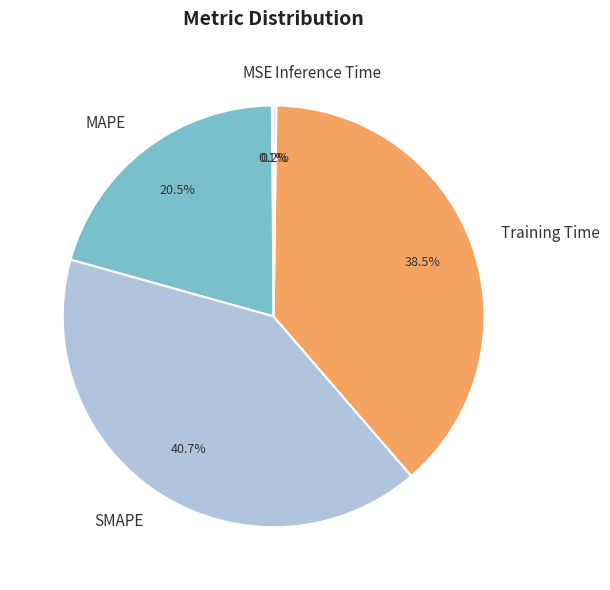

What portion of the pie excludes SMAPE?

59.3%